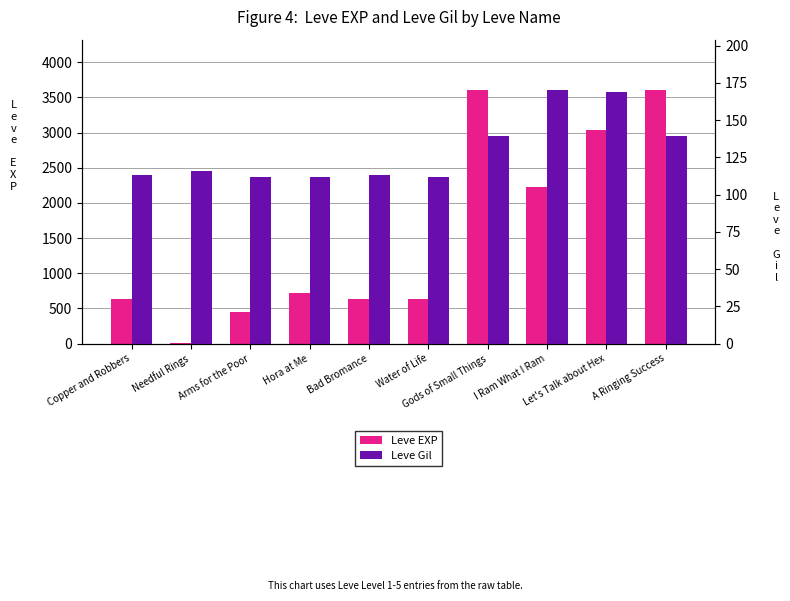

How many bars are there in each group?

2